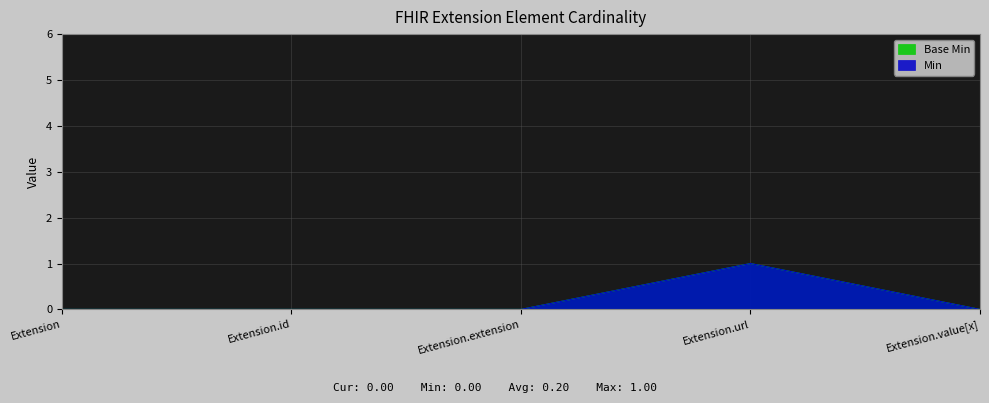

Which label corresponds to the smallest value in the chart?

Extension